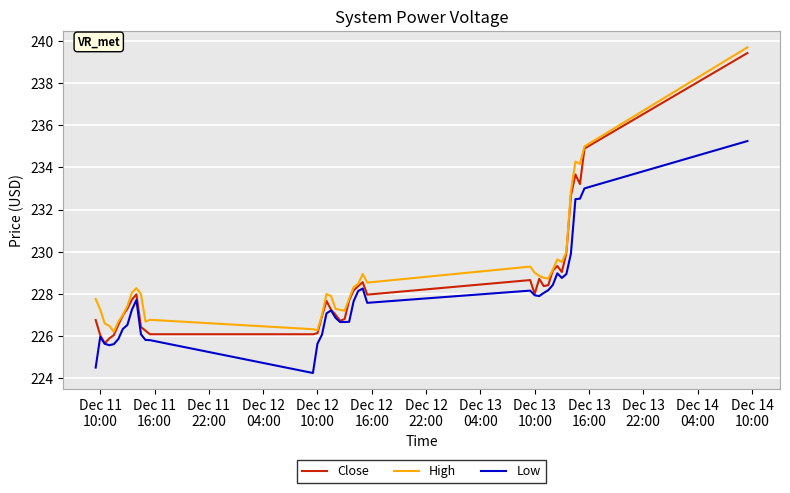

What is the highest value of the Close series?

239.4